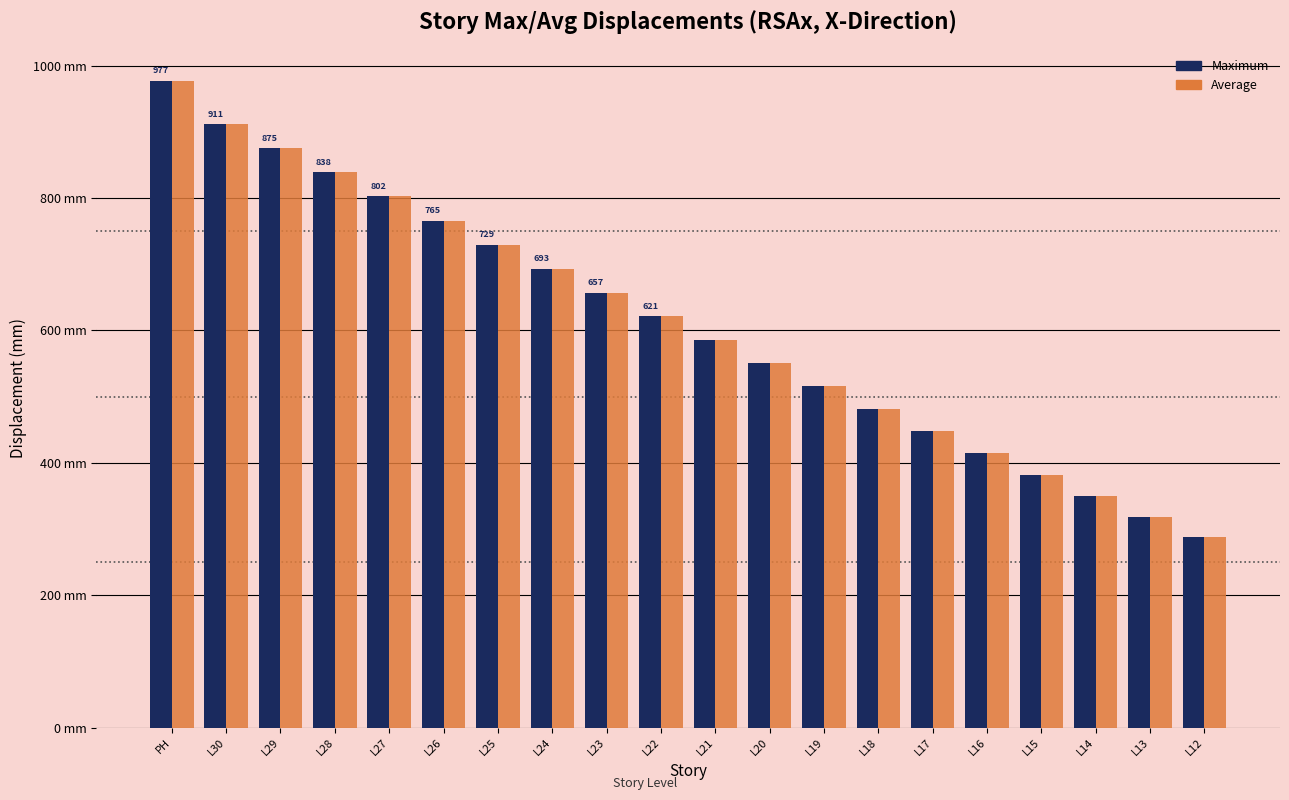

What is the minimum value shown in the chart?

288.2